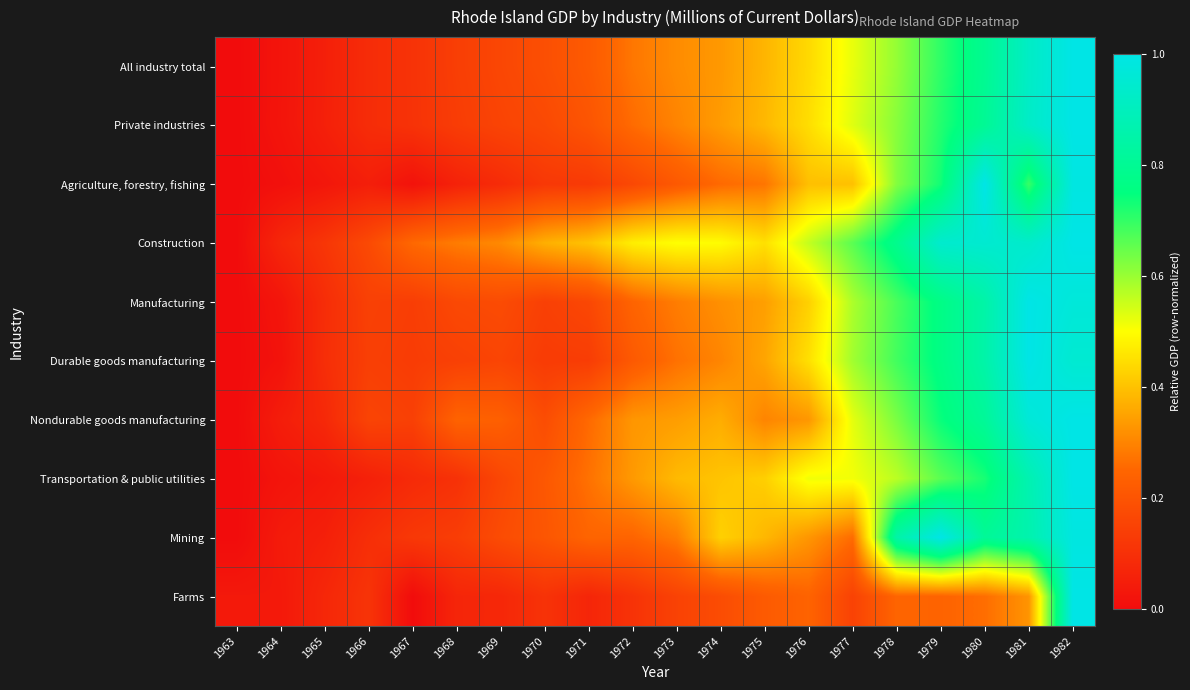

Reading left to right, list all the values displayed in this chart.

All industry total: 1963=0.0	1964=0.0	1965=0.1	1966=0.1	1967=0.1	1968=0.1	1969=0.2	1970=0.2	1971=0.2	1972=0.3	1973=0.3	1974=0.3	1975=0.4	1976=0.4	1977=0.5	1978=0.6	1979=0.7	1980=0.8	1981=0.9	1982=1.0
Private industries: 1963=0.0	1964=0.0	1965=0.1	1966=0.1	1967=0.1	1968=0.1	1969=0.2	1970=0.2	1971=0.2	1972=0.3	1973=0.3	1974=0.3	1975=0.4	1976=0.4	1977=0.5	1978=0.6	1979=0.7	1980=0.8	1981=0.9	1982=1.0
Agriculture, forestry, fishing: 1963=0.0	1964=0.0	1965=0.0	1966=0.1	1967=0.0	1968=0.1	1969=0.1	1970=0.1	1971=0.1	1972=0.2	1973=0.2	1974=0.3	1975=0.3	1976=0.4	1977=0.4	1978=0.6	1979=0.7	1980=1.0	1981=0.7	1982=1.0
Construction: 1963=0.0	1964=0.1	1965=0.1	1966=0.2	1967=0.3	1968=0.3	1969=0.3	1970=0.4	1971=0.4	1972=0.5	1973=0.5	1974=0.5	1975=0.5	1976=0.6	1977=0.7	1978=0.8	1979=0.9	1980=0.9	1981=0.9	1982=1.0
Manufacturing: 1963=0.0	1964=0.0	1965=0.1	1966=0.1	1967=0.1	1968=0.2	1969=0.2	1970=0.1	1971=0.2	1972=0.2	1973=0.3	1974=0.3	1975=0.3	1976=0.4	1977=0.6	1978=0.7	1979=0.8	1980=0.8	1981=1.0	1982=1.0
Durable goods manufacturing: 1963=0.0	1964=0.0	1965=0.1	1966=0.1	1967=0.1	1968=0.1	1969=0.2	1970=0.1	1971=0.1	1972=0.2	1973=0.3	1974=0.3	1975=0.4	1976=0.5	1977=0.6	1978=0.7	1979=0.8	1980=0.8	1981=1.0	1982=1.0
Nondurable goods manufacturing: 1963=0.0	1964=0.0	1965=0.1	1966=0.2	1967=0.1	1968=0.2	1969=0.2	1970=0.2	1971=0.3	1972=0.3	1973=0.3	1974=0.4	1975=0.3	1976=0.3	1977=0.5	1978=0.6	1979=0.7	1980=0.8	1981=1.0	1982=1.0
Transportation & public utilities: 1963=0.0	1964=0.0	1965=0.0	1966=0.1	1967=0.1	1968=0.1	1969=0.2	1970=0.2	1971=0.3	1972=0.3	1973=0.4	1974=0.4	1975=0.4	1976=0.5	1977=0.5	1978=0.6	1979=0.7	1980=0.7	1981=0.9	1982=1.0
Mining: 1963=0.0	1964=0.0	1965=0.1	1966=0.1	1967=0.1	1968=0.1	1969=0.2	1970=0.2	1971=0.2	1972=0.2	1973=0.3	1974=0.4	1975=0.4	1976=0.3	1977=0.3	1978=0.8	1979=1.0	1980=0.8	1981=0.9	1982=1.0
Farms: 1963=0.0	1964=0.0	1965=0.1	1966=0.1	1967=0.0	1968=0.1	1969=0.1	1970=0.1	1971=0.1	1972=0.1	1973=0.2	1974=0.2	1975=0.2	1976=0.2	1977=0.2	1978=0.2	1979=0.2	1980=0.3	1981=0.3	1982=1.0